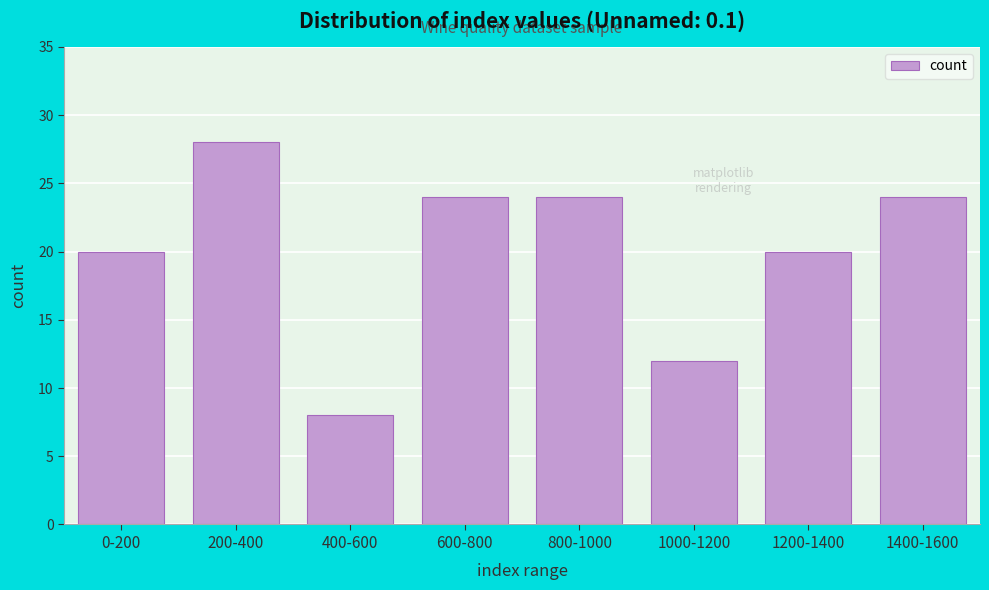

Reading left to right, what are all the values shown in this chart?

0-200=20	200-400=28	400-600=8	600-800=24	800-1000=24	1000-1200=12	1200-1400=20	1400-1600=24